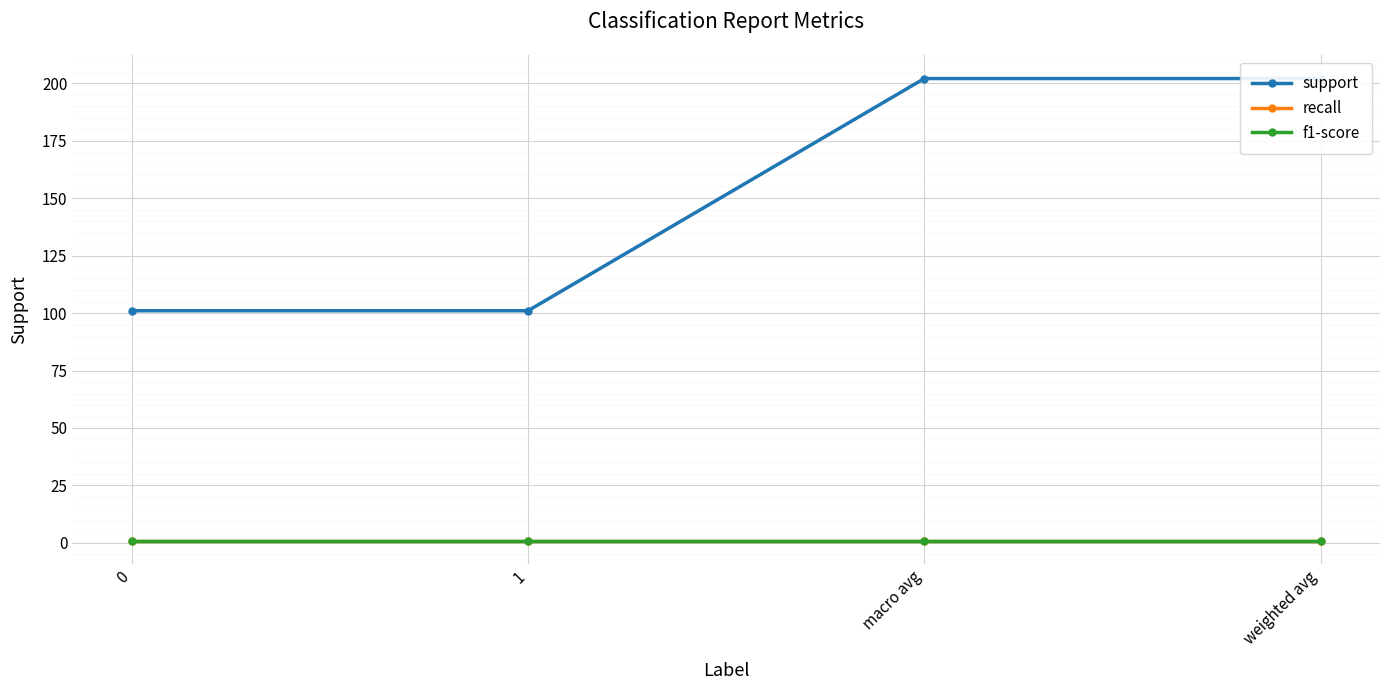

What is the sum of the recall values at macro avg and 0?

1.7